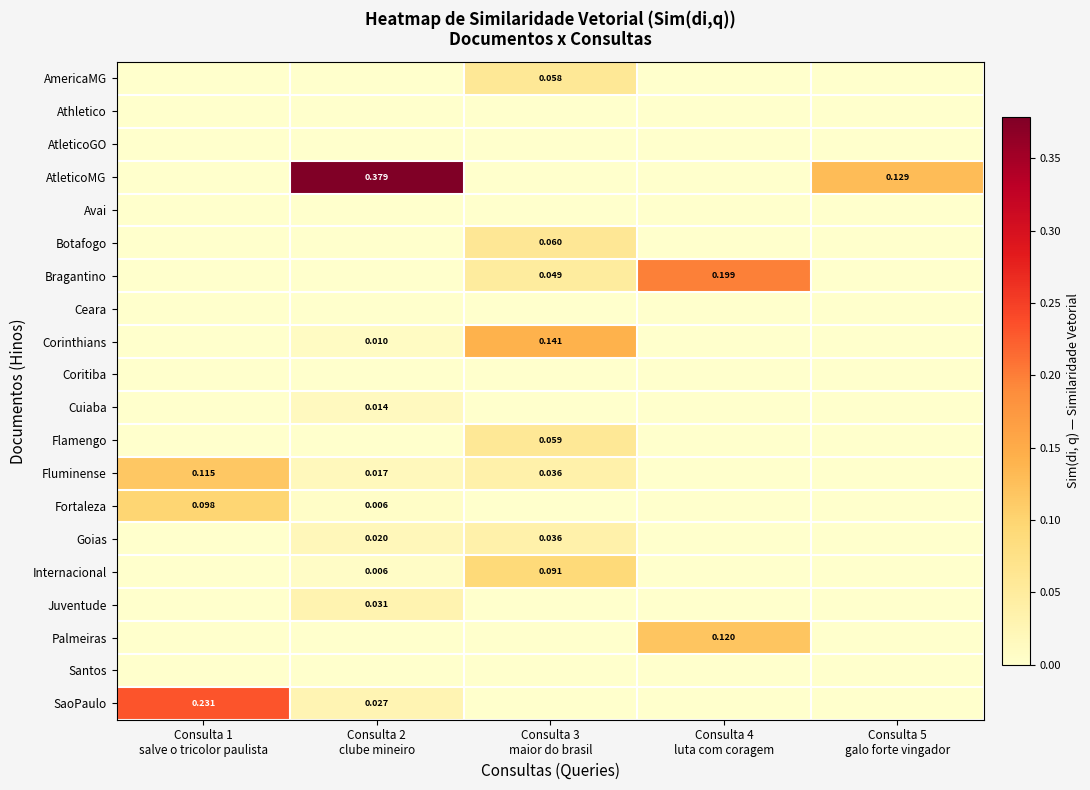

Is the value of Ceara at Consulta 4 luta com coragem greater than the value of Goias at Consulta 4 luta com coragem?

No